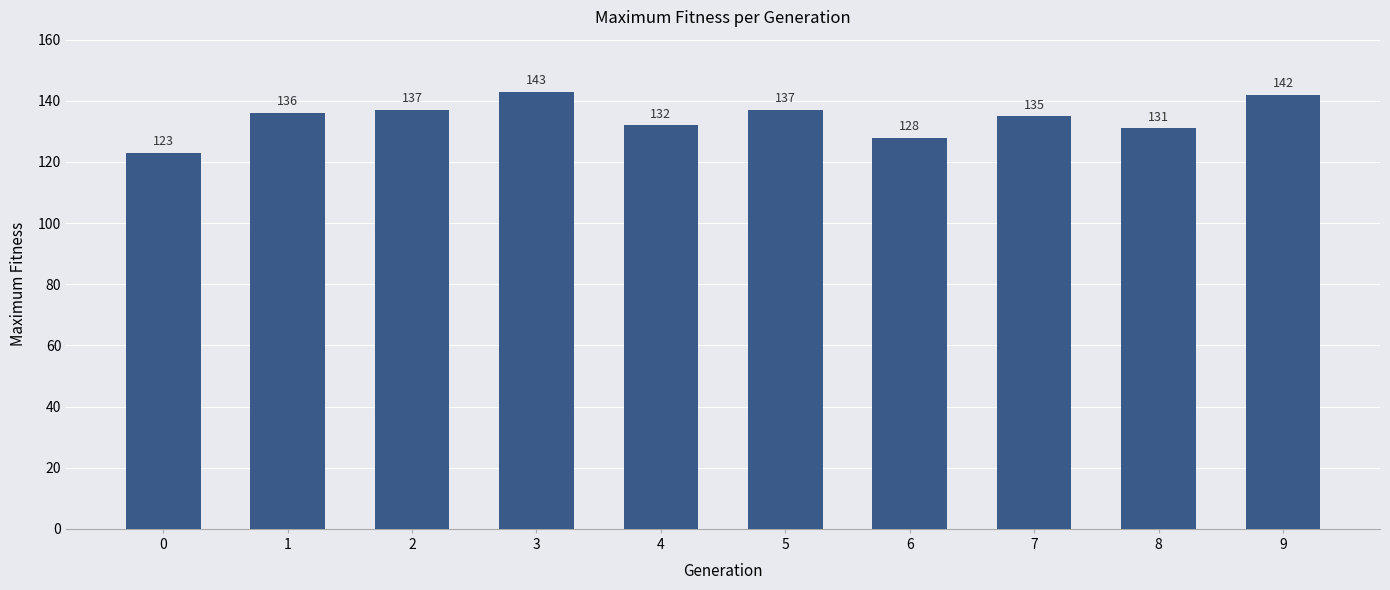

Are the bars horizontal?

No